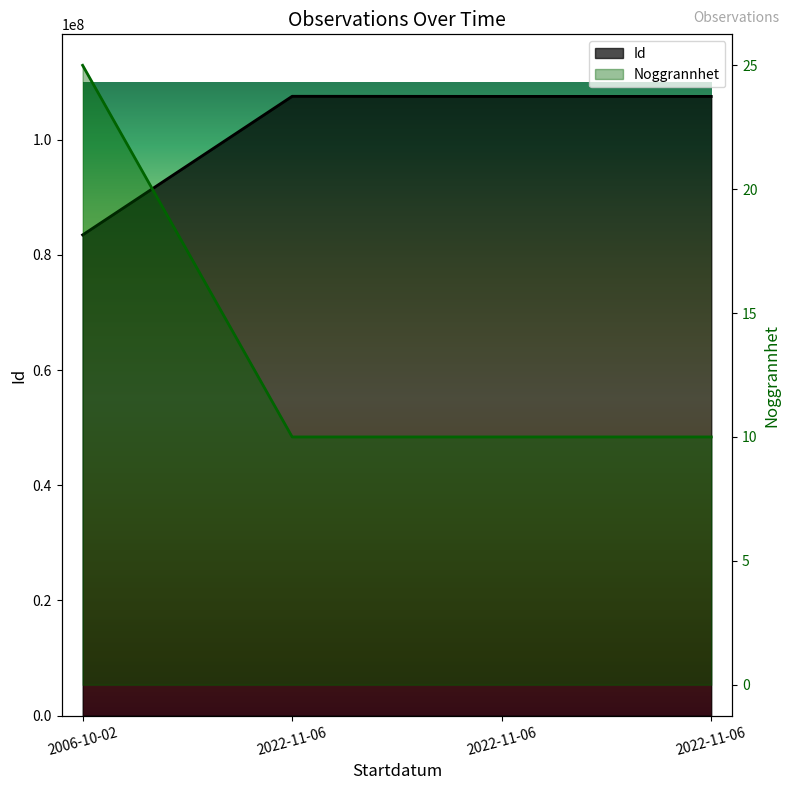

What are all the series names shown in the legend?

Id, Noggrannhet